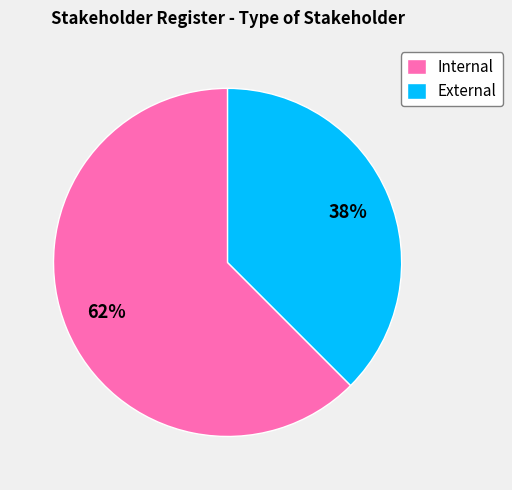

Is there any slice that represents more than half of the pie?

Yes